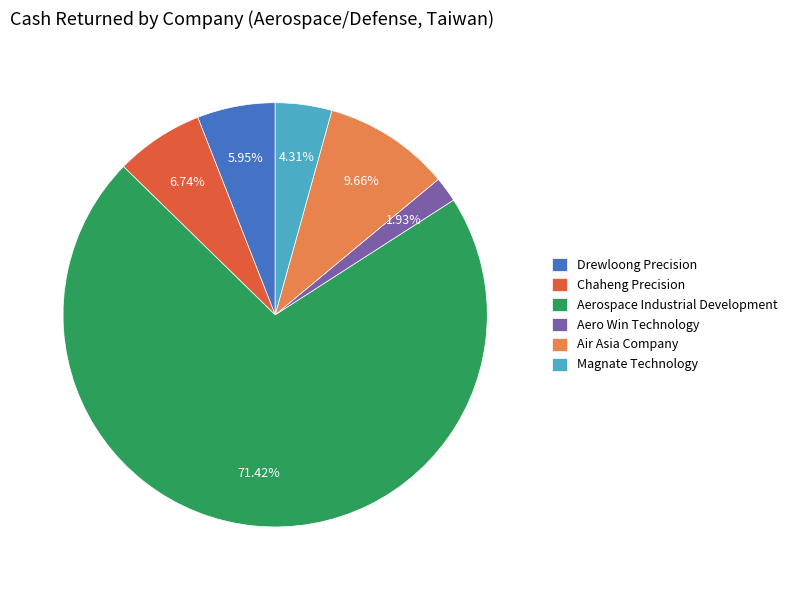

What percentage is the Aero Win Technology slice, to the nearest percent?

2%